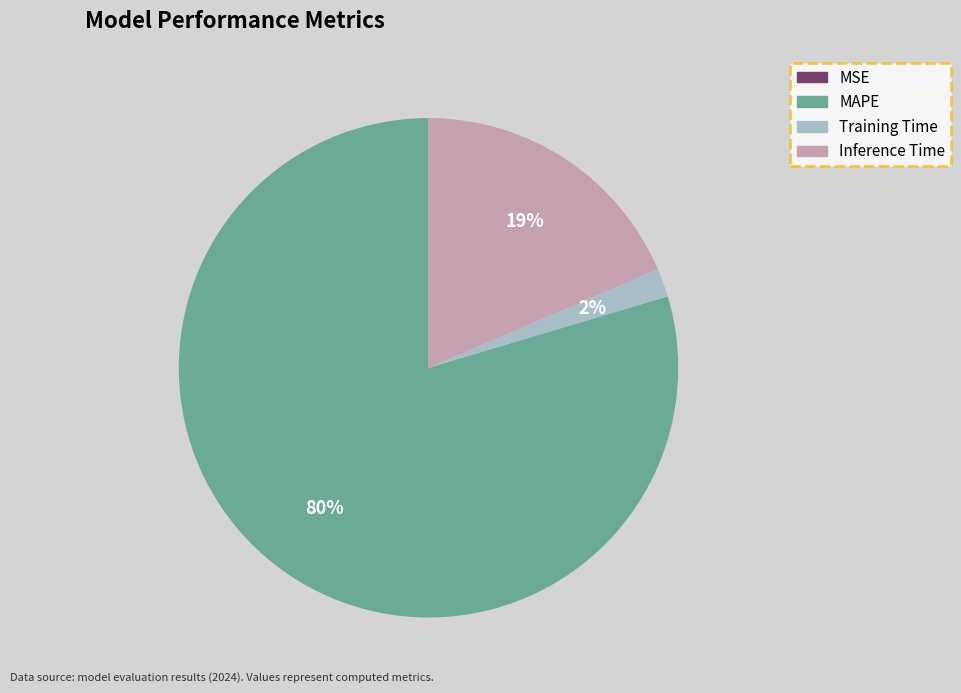

Is there any slice that represents more than half of the pie?

Yes